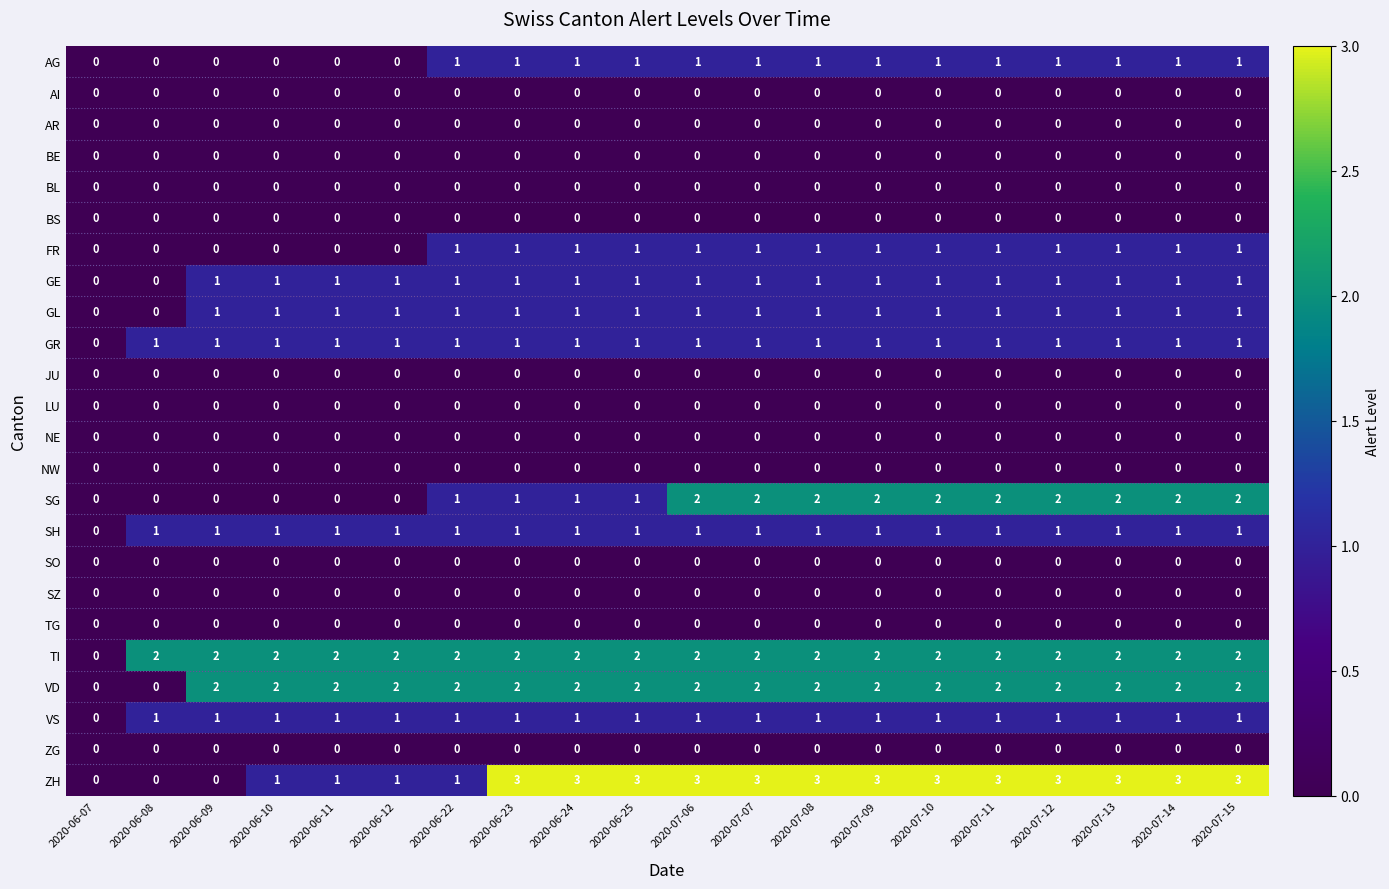

What is the maximum value shown in the chart?

3